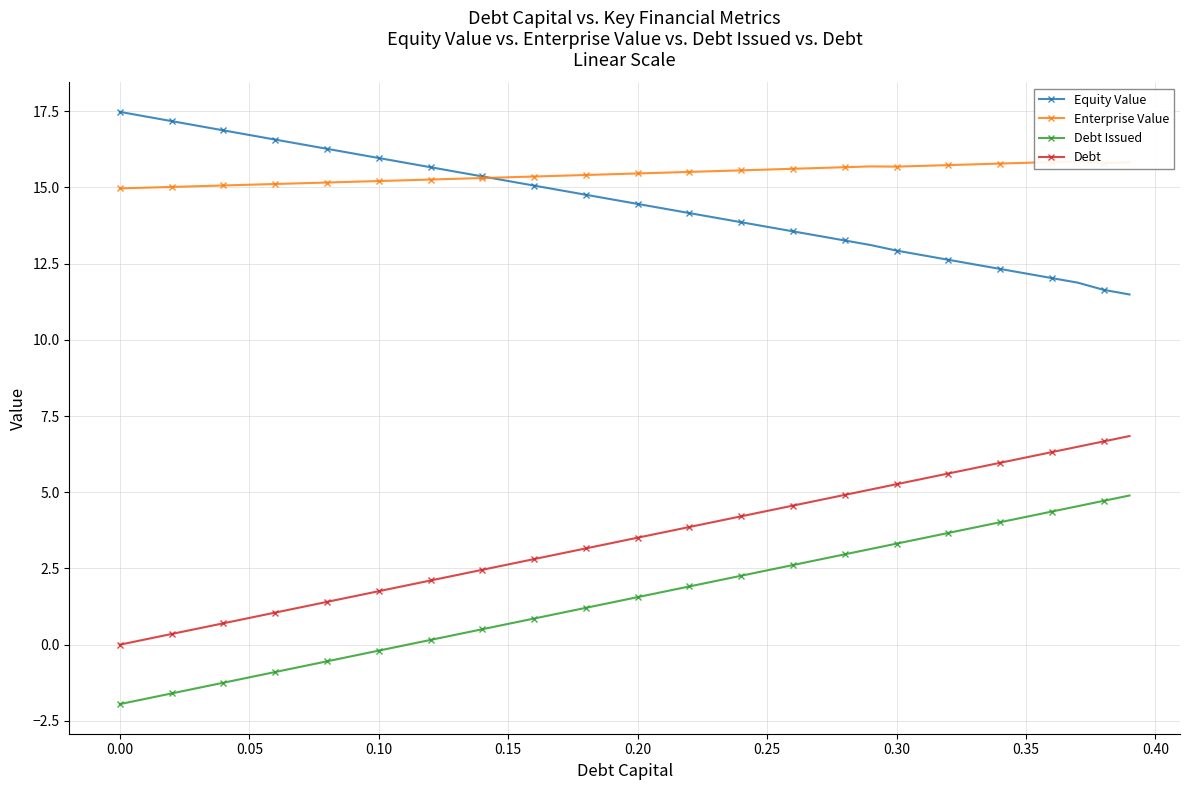

True or false: Equity Value and Debt intersect in this chart.

False